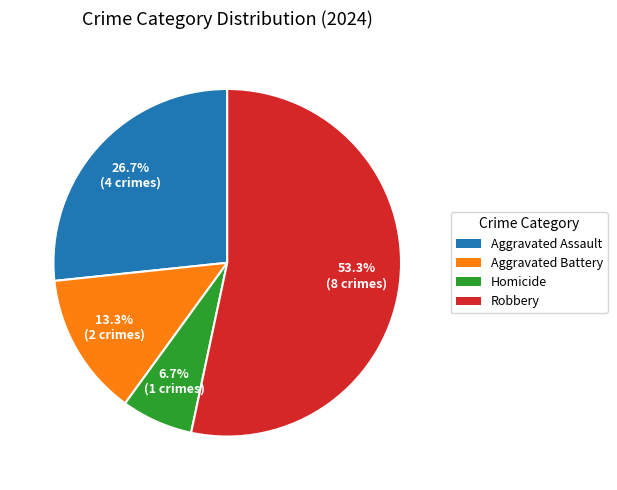

True or false: Robbery accounts for 53% of the total.

True